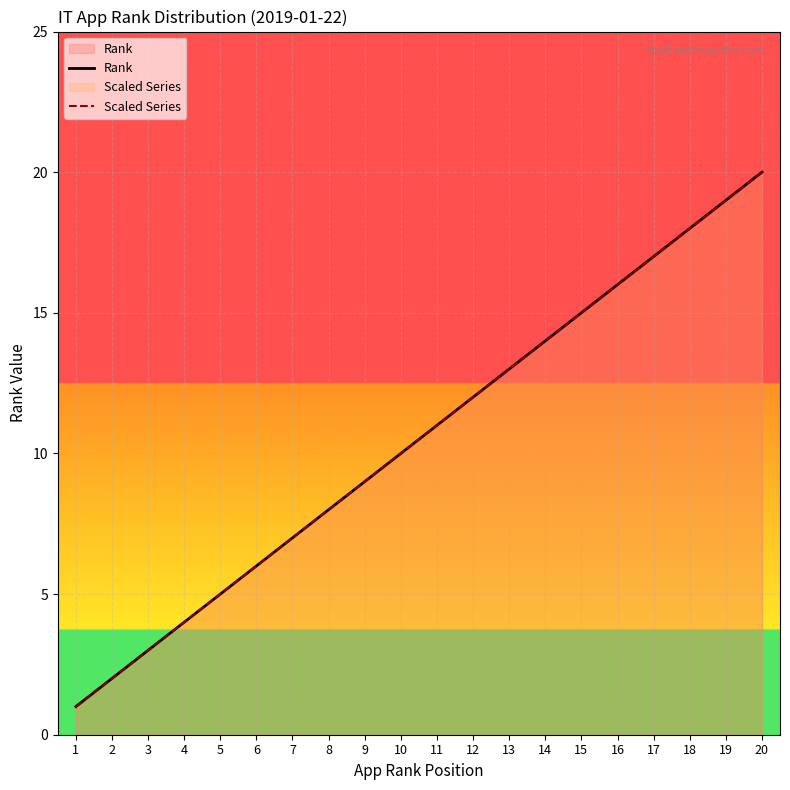

What is the average value of the Scaled Series series?

10